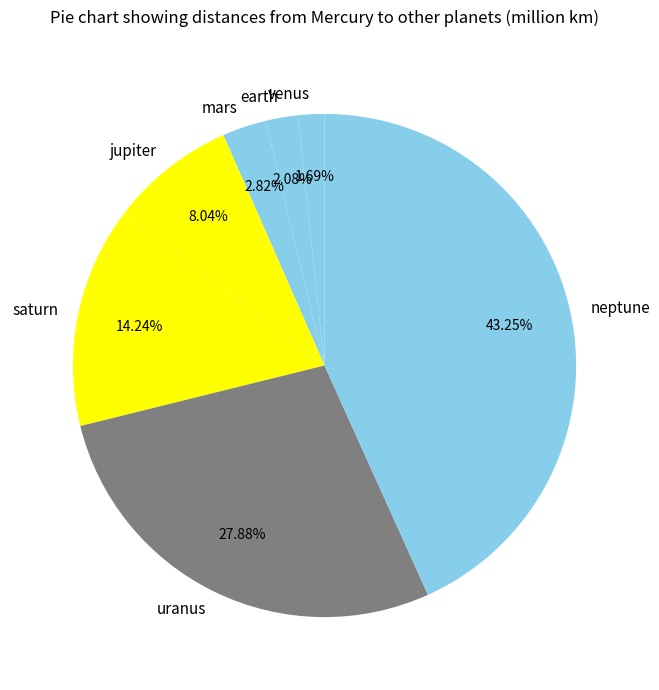

Combined, what portion of the pie is venus and neptune?

44.9%